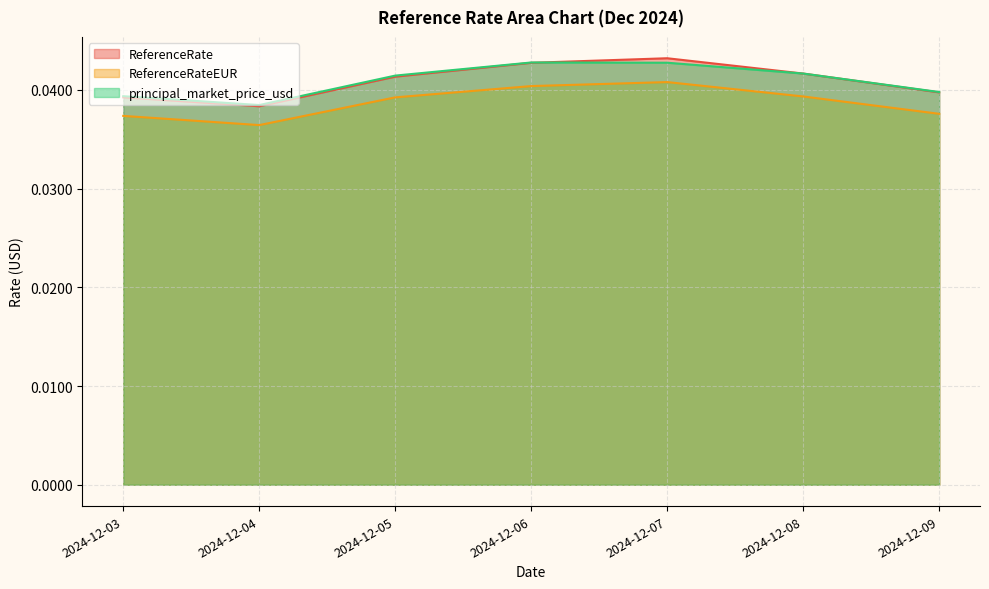

At 2024-12-09, list the series in order from smallest to largest.

ReferenceRateEUR, ReferenceRate, principal_market_price_usd